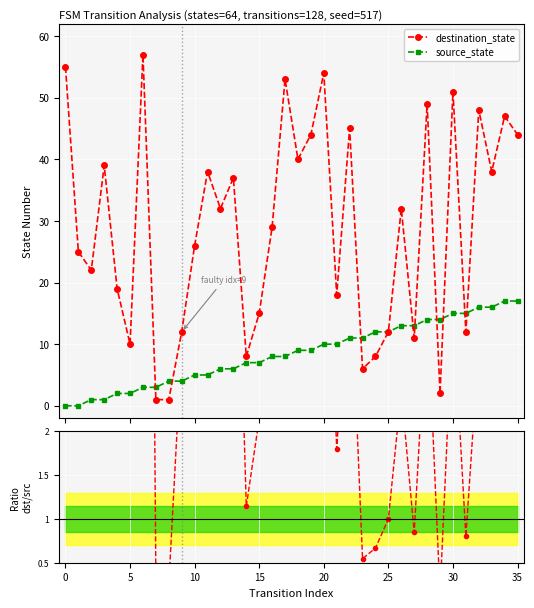

What is the value of the source_state point at the 27th from the left?

13